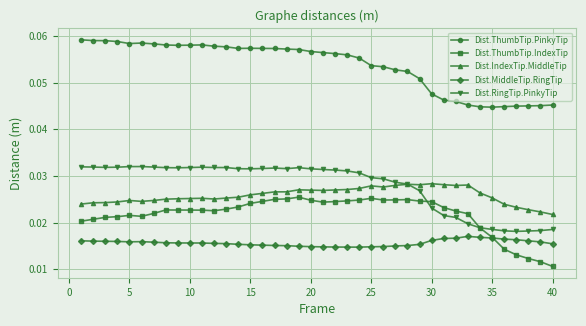

Which series has the largest total across all categories?

Dist.ThumbTip.PinkyTip